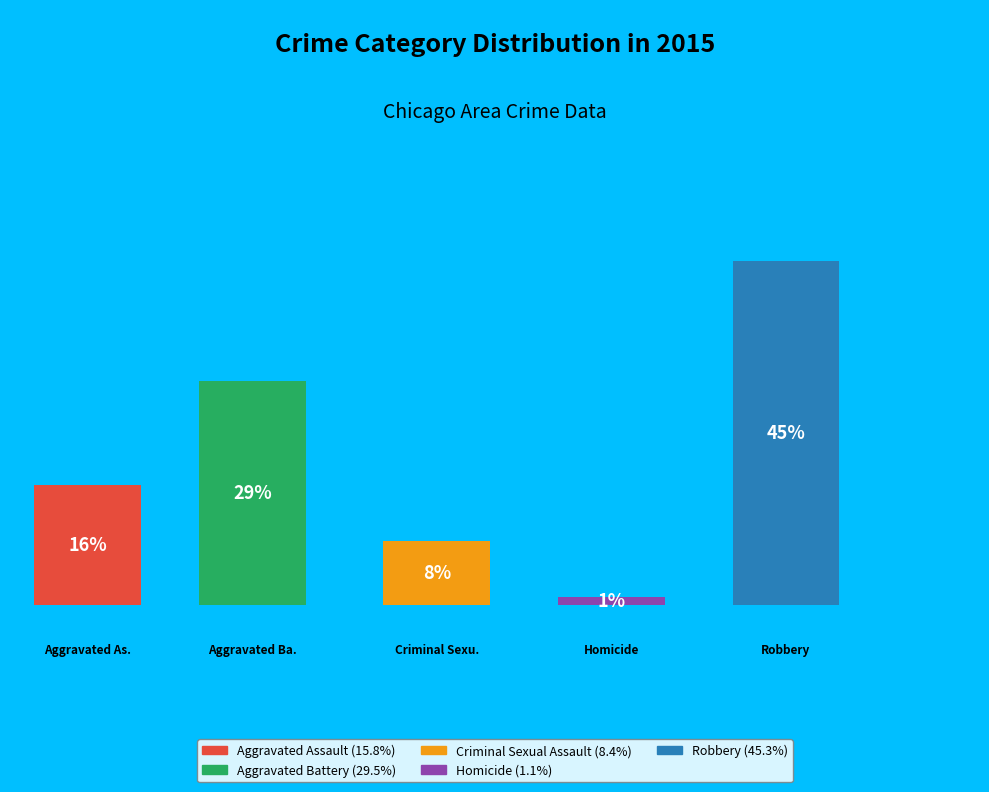

To the nearest percent, what is the difference between the largest and smallest slice percentages?

44%